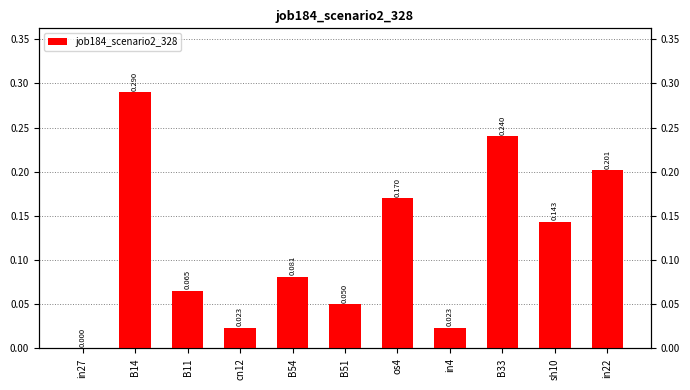

Reading left to right, what are all the values shown in this chart?

0.0	0.3	0.1	0.0	0.1	0.0	0.2	0.0	0.2	0.1	0.2